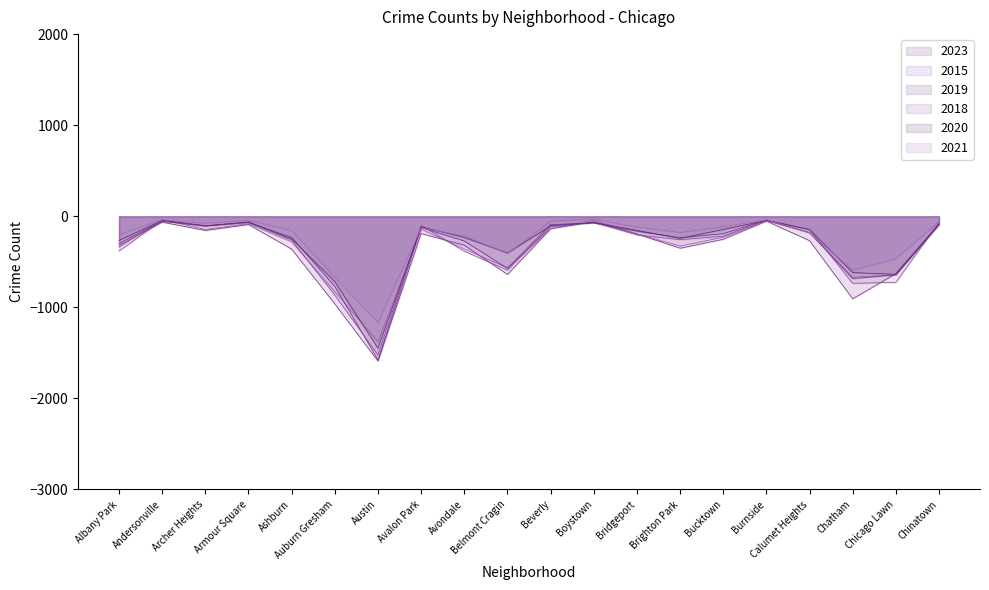

Where is the first local minimum for 2018?

Archer Heights